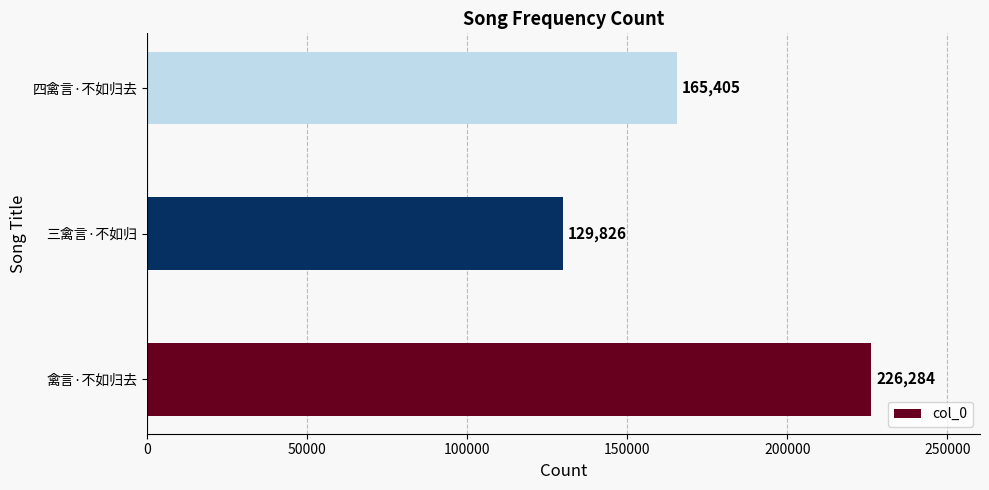

What is the maximum value shown in the chart?

226284